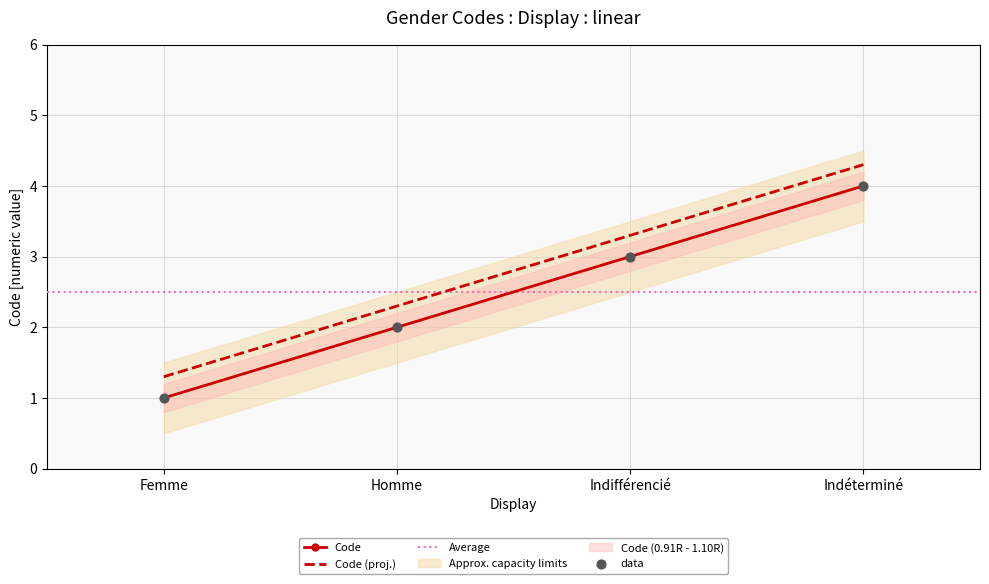

Approximately how many times larger is the value at Femme compared to Homme?

0.5